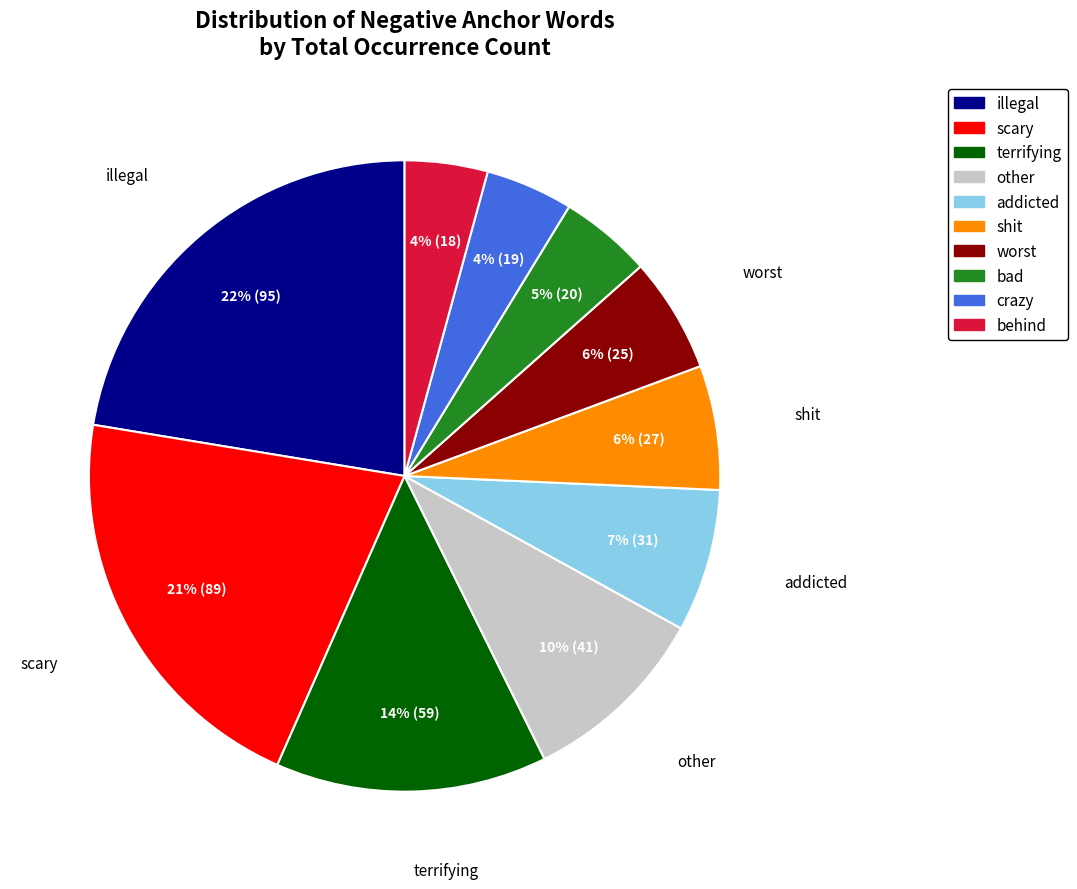

Does any single category account for the majority?

No